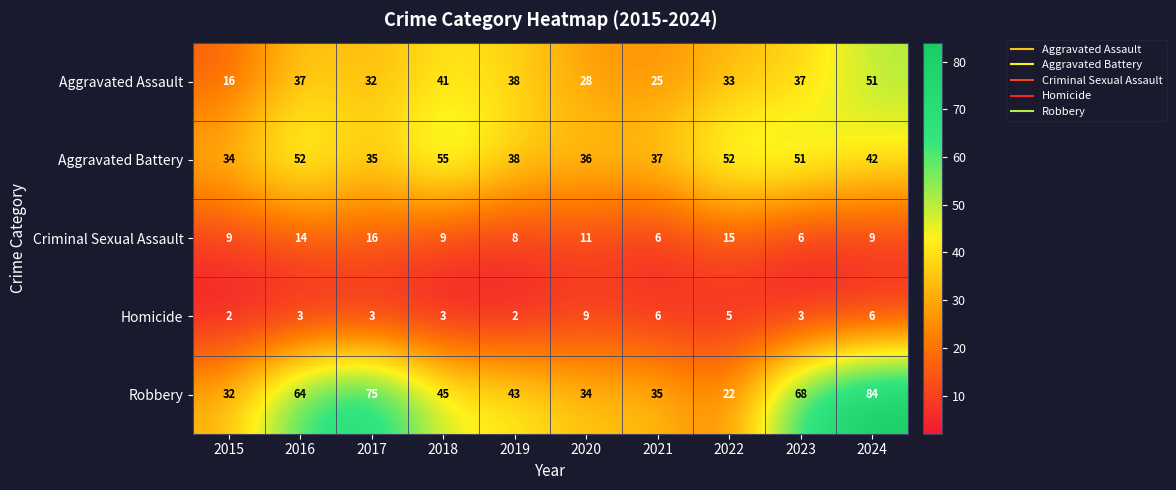

Count the Criminal Sexual Assault values in the range 8 to 14.

6